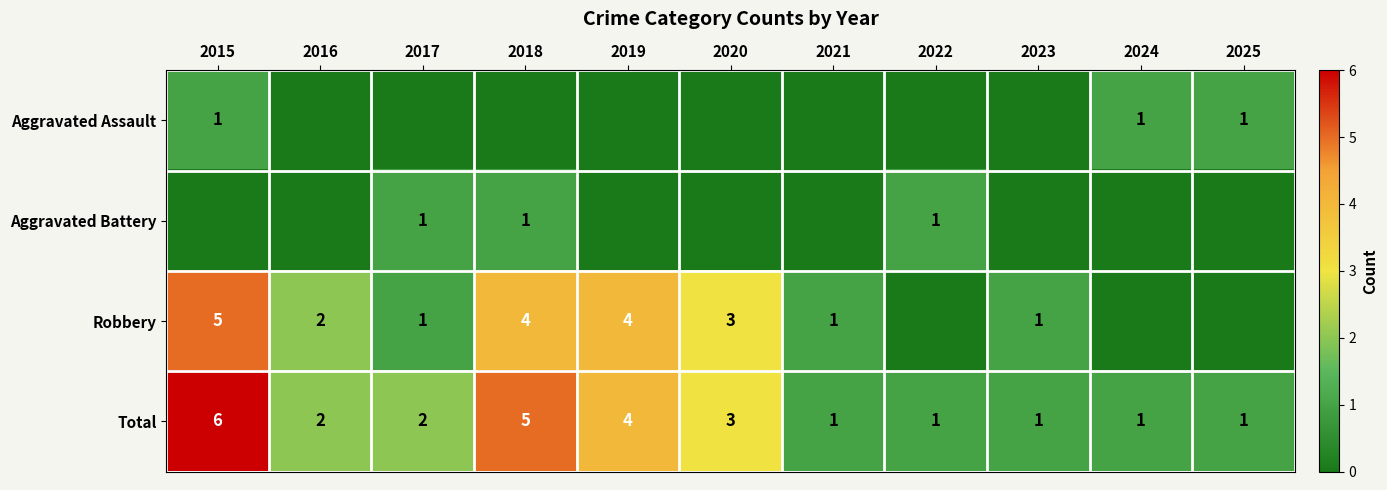

What is the difference between the highest and lowest values at 2016?

2